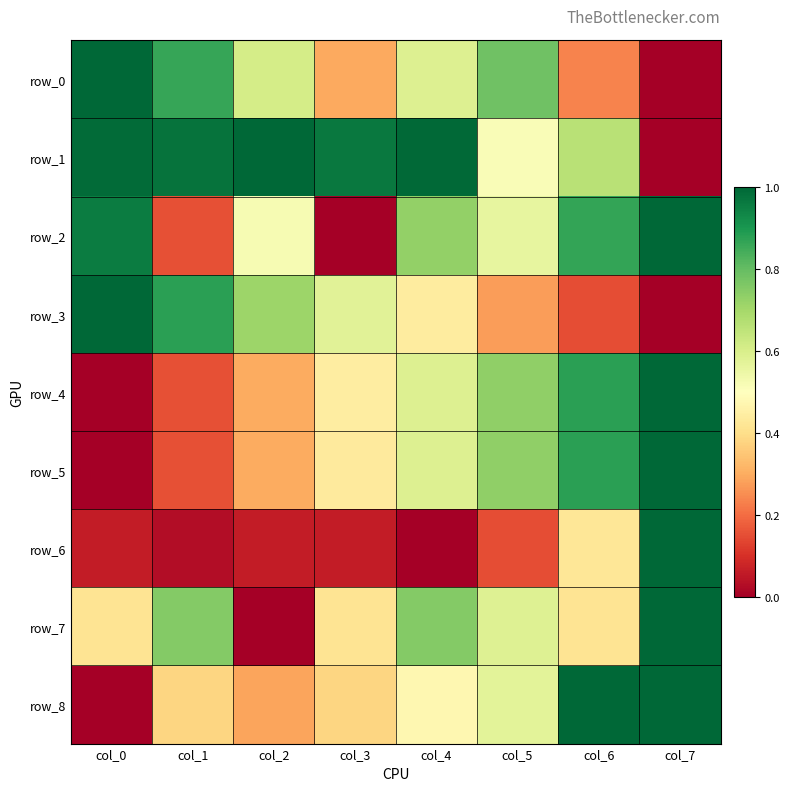

What is the sum of the row_5 values at col_0 and col_5?

0.7